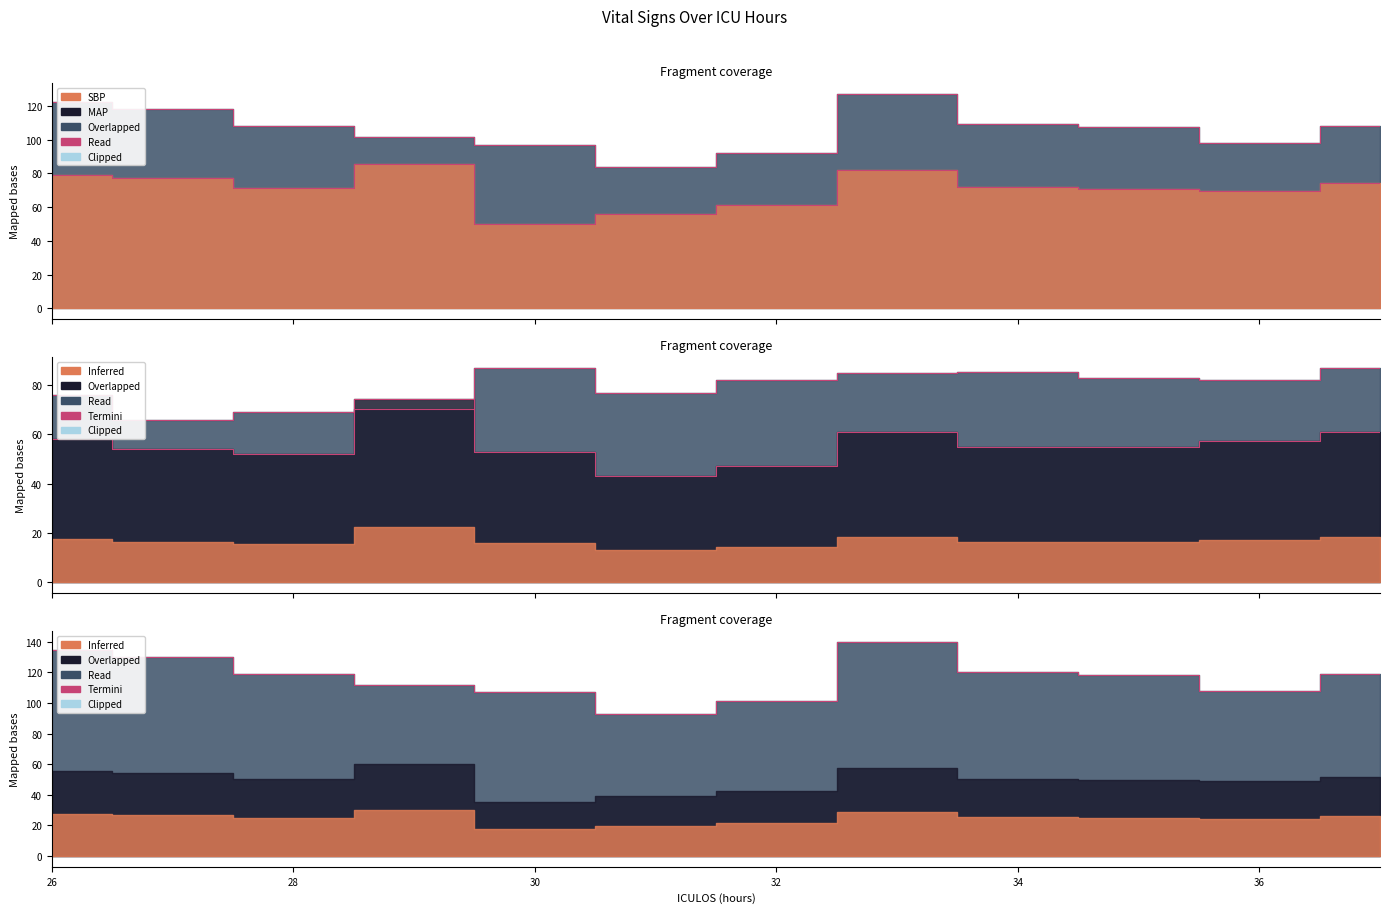

True or false: MAP and SBP cross at least once.

False